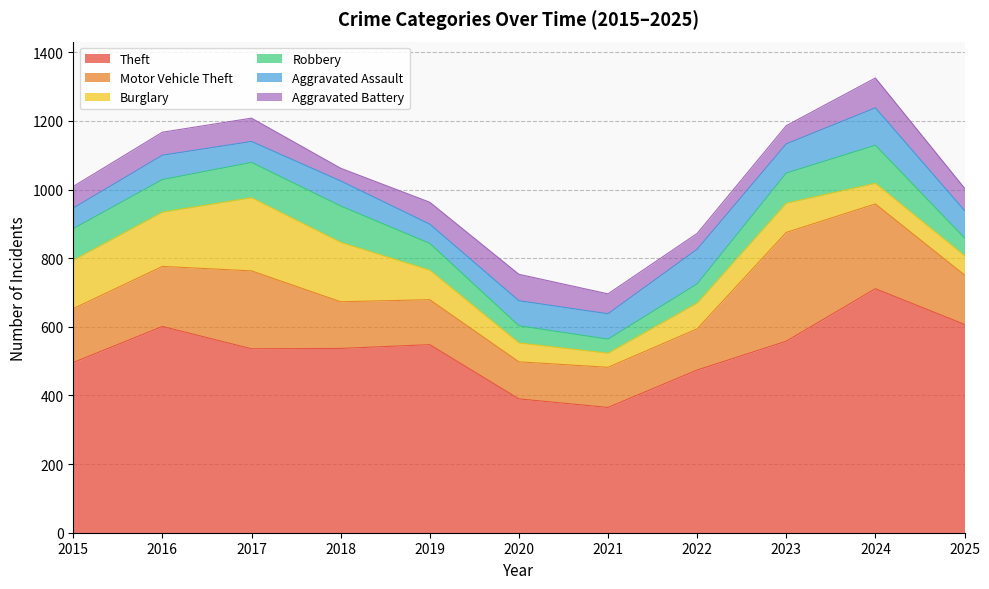

What is the value of the Motor Vehicle Theft point at the 5th from the left?

131